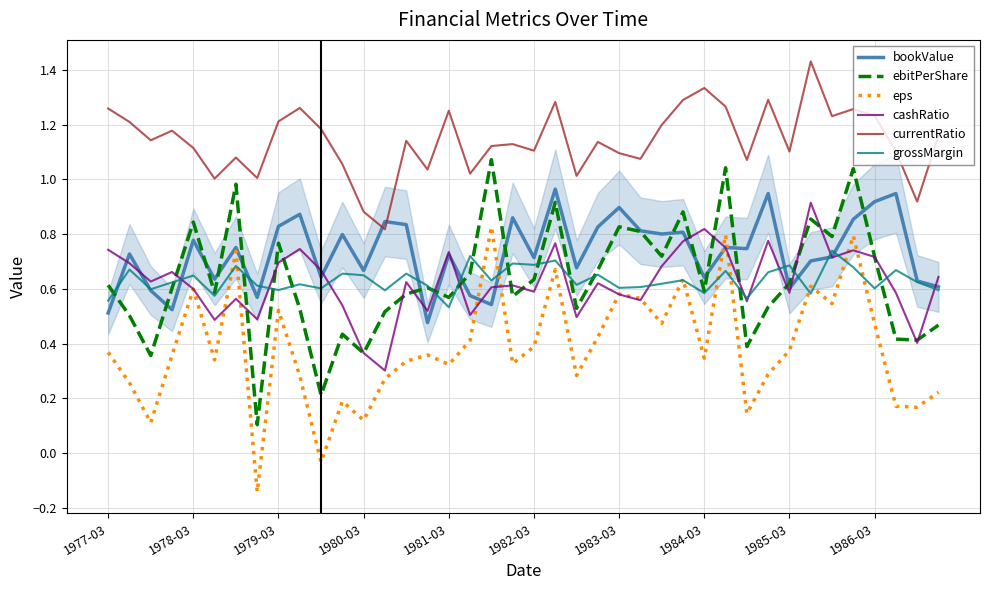

True or false: ebitPerShare and currentRatio cross at least once.

False